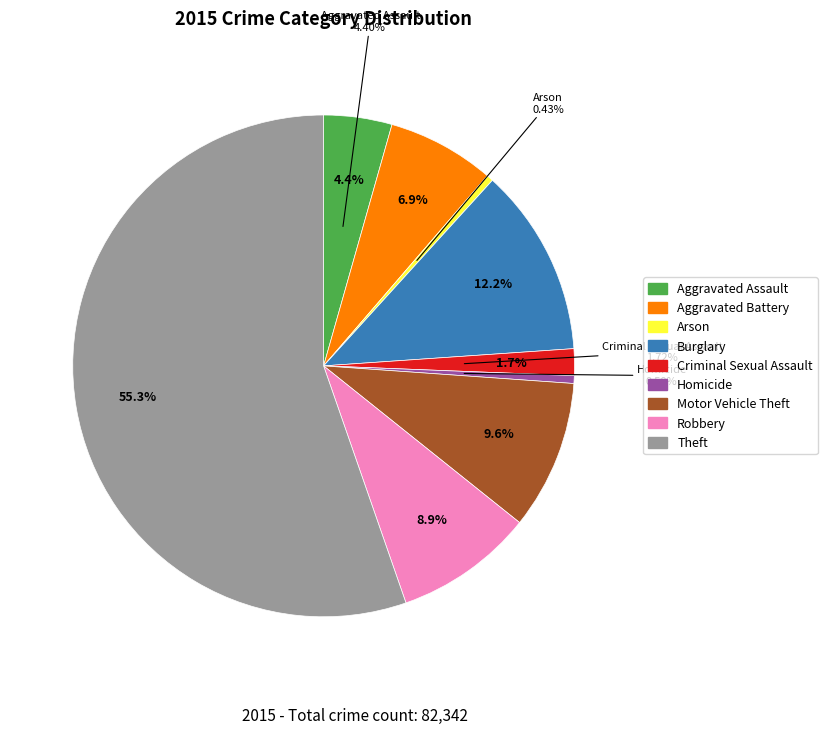

How many segments does this pie chart have?

9